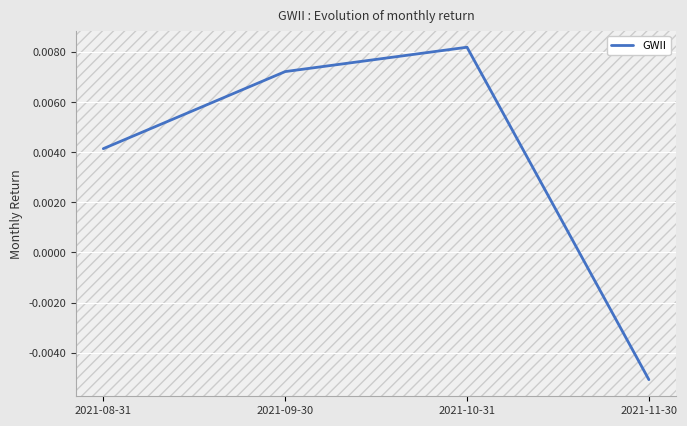

List the labels in order of value, largest first.

2021-10-31, 2021-09-30, 2021-08-31, 2021-11-30